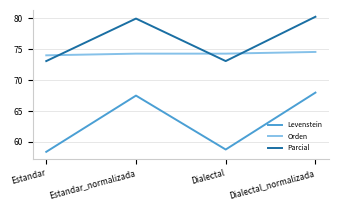

List the series in order of their overall mean, lowest first.

Levenstein, Orden, Parcial